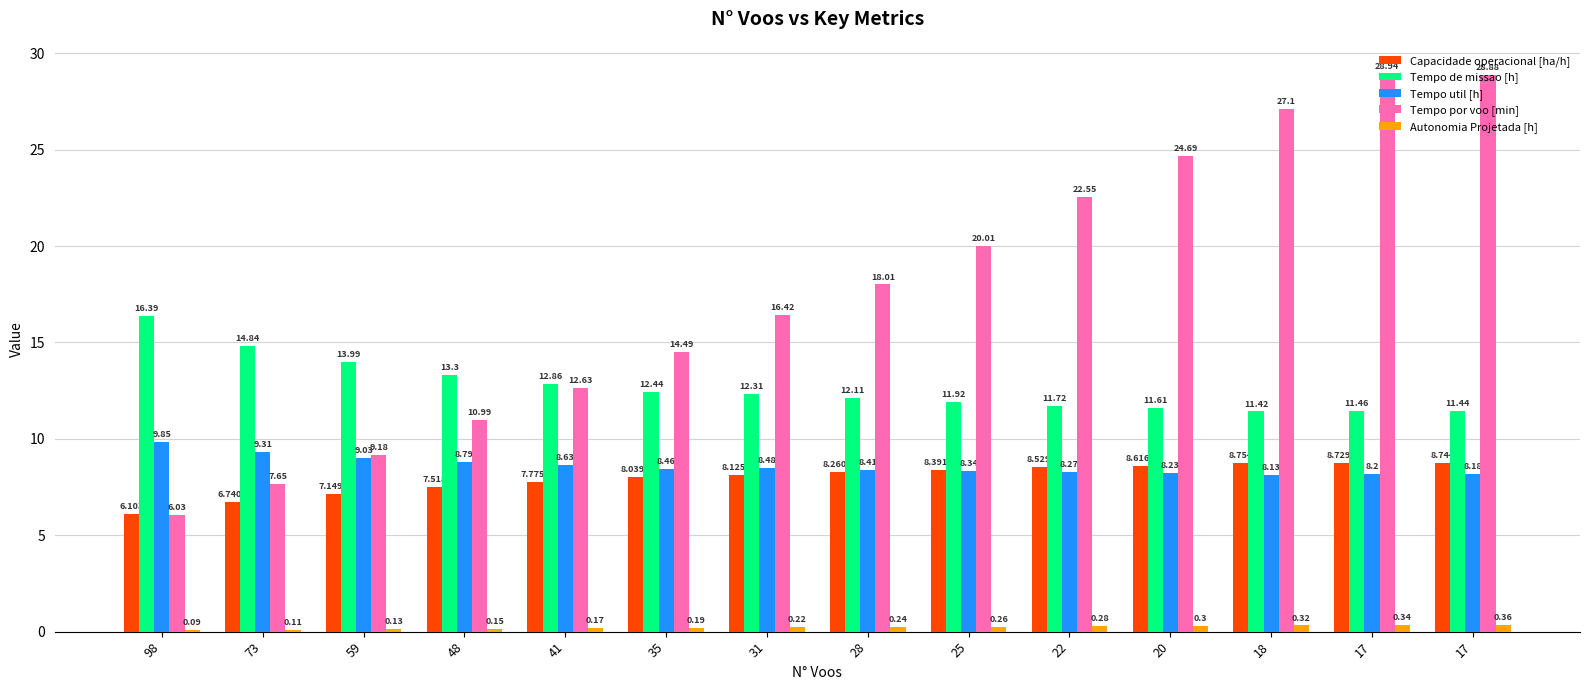

How many values in the Tempo por voo [min] series exceed 18?

7